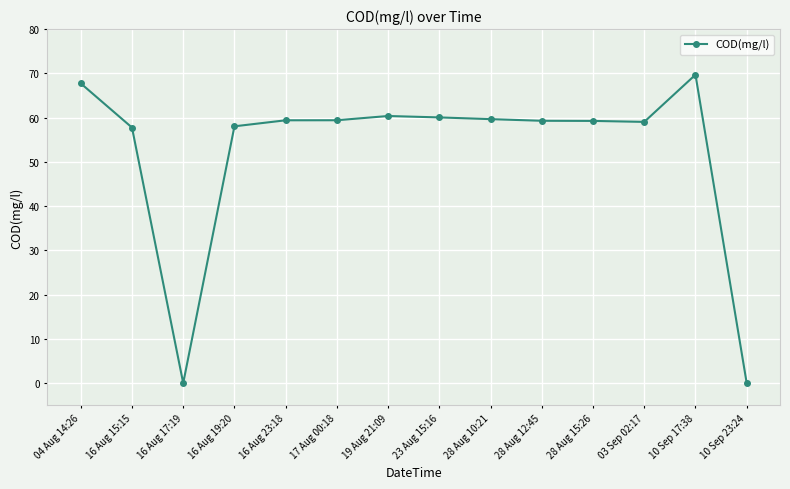

The value at 16 Aug 23:18 is 19.3. True or false?

False